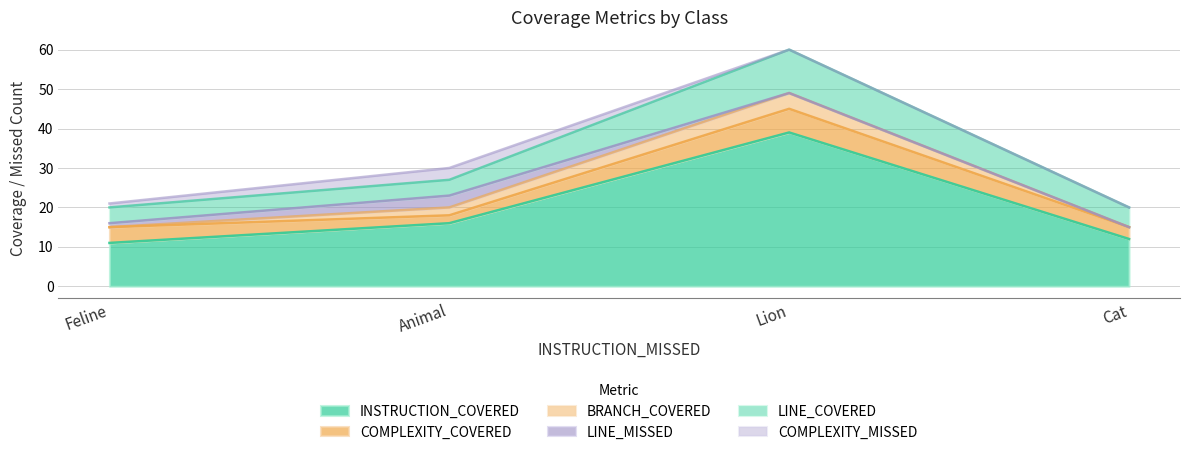

Which category has the highest value across all series?

Lion